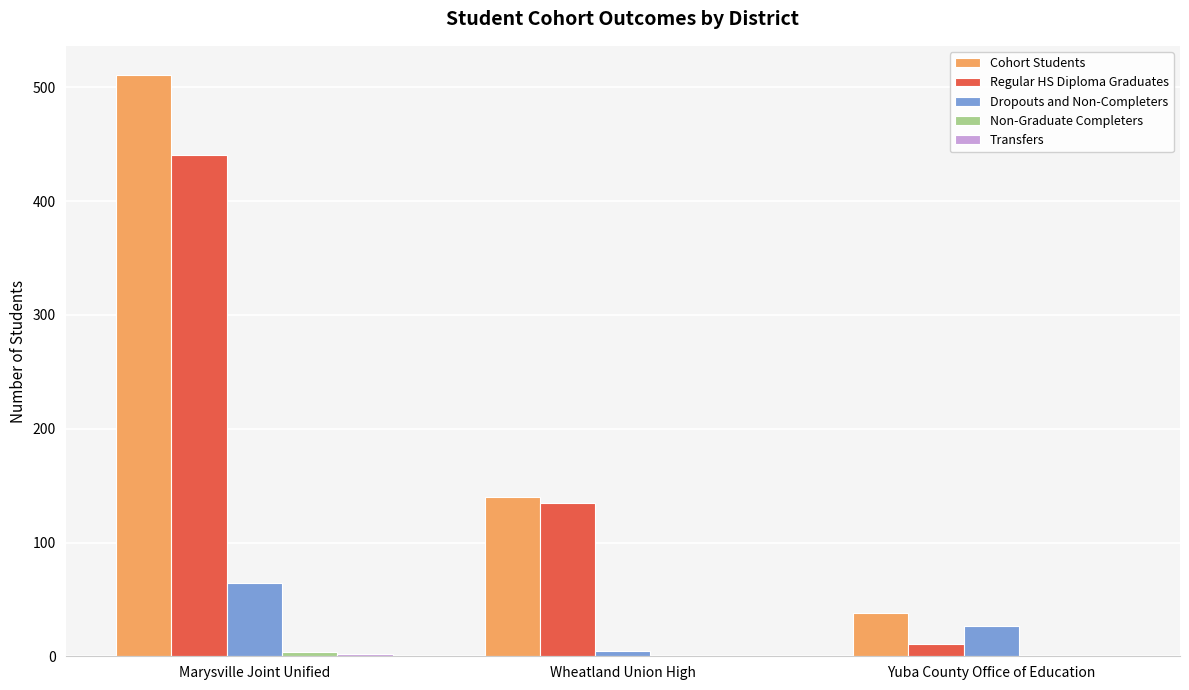

Which series changed the most between Wheatland Union High and Yuba County Office of Education?

Regular HS Diploma Graduates